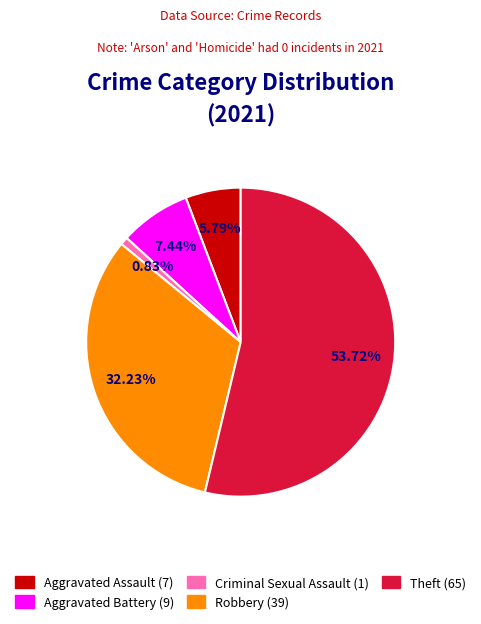

How many segments does this pie chart have?

5